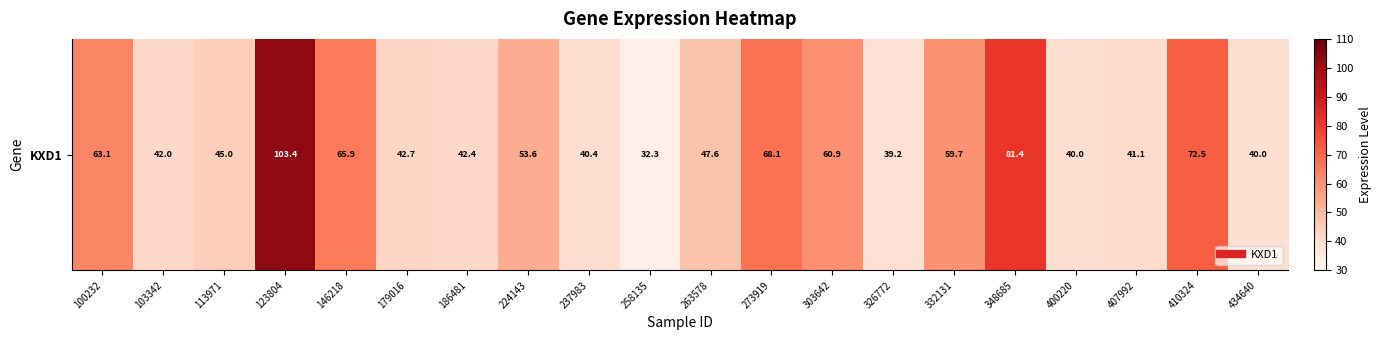

The value at 224143 is 53.6. True or false?

True